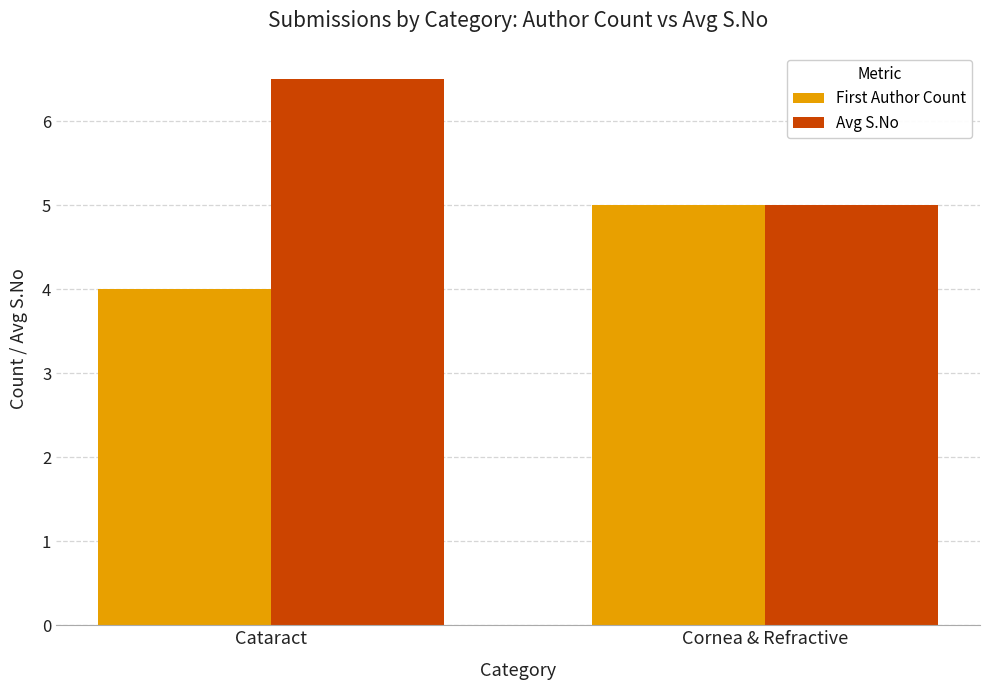

What is the difference between the maximum and minimum values in the Avg S.No series?

1.5